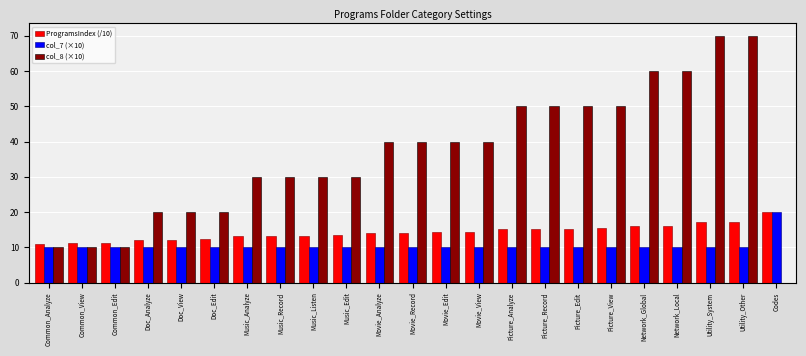

What is the total value across all series at Picture_Edit?

75.3